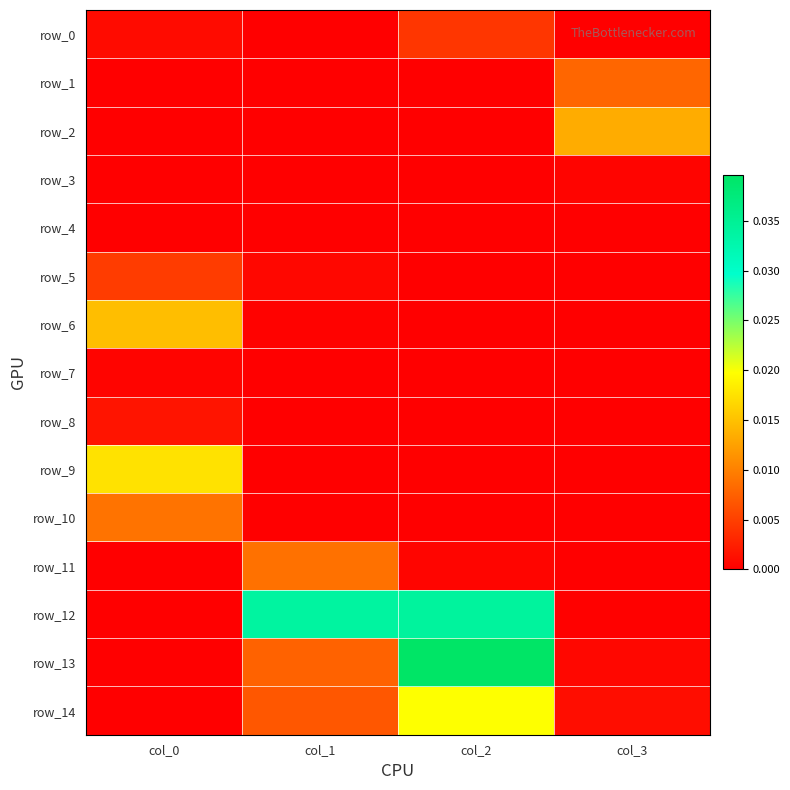

The value of row_0 at col_2 is 0.0. True or false?

True